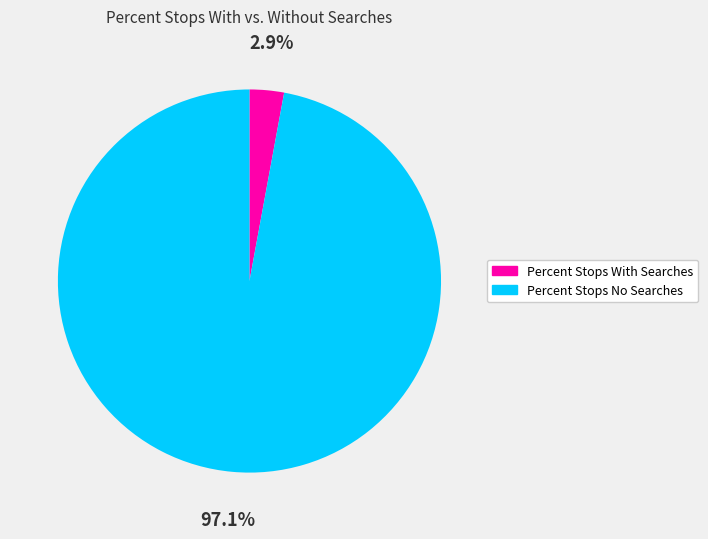

What percentage is the Percent Stops No Searches slice, to the nearest percent?

97%